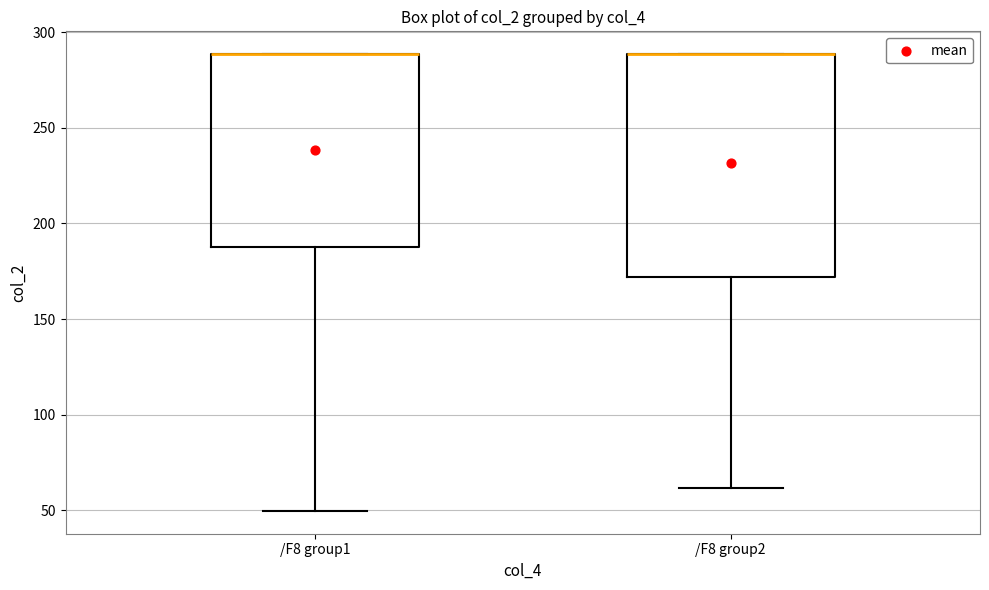

Reading left to right, transcribe this box plot: for each box, give where its median line is, the range the box spans, and where its two whiskers end, as read against the y-axis. The values are not printed on the chart, so give them approximately, as read against the axis.

/F8 group1: median 290 (drawn on the box's upper edge), box 190 to 290, whiskers 50 to 290
/F8 group2: median 290 (drawn on the box's upper edge), box 170 to 290, whiskers 60 to 290